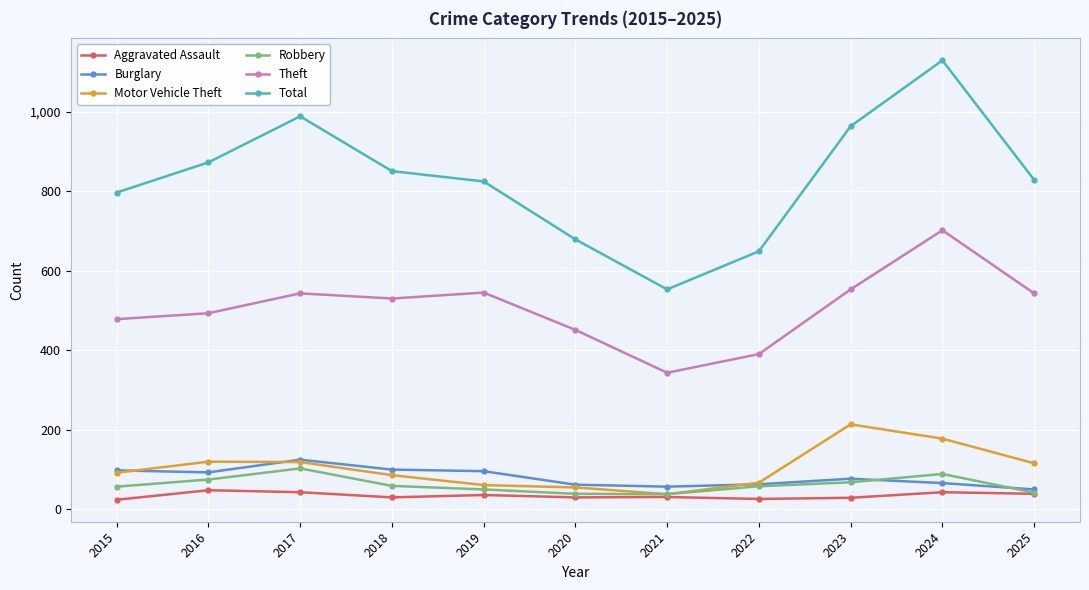

Which category has the lowest value in the Theft series?

2021